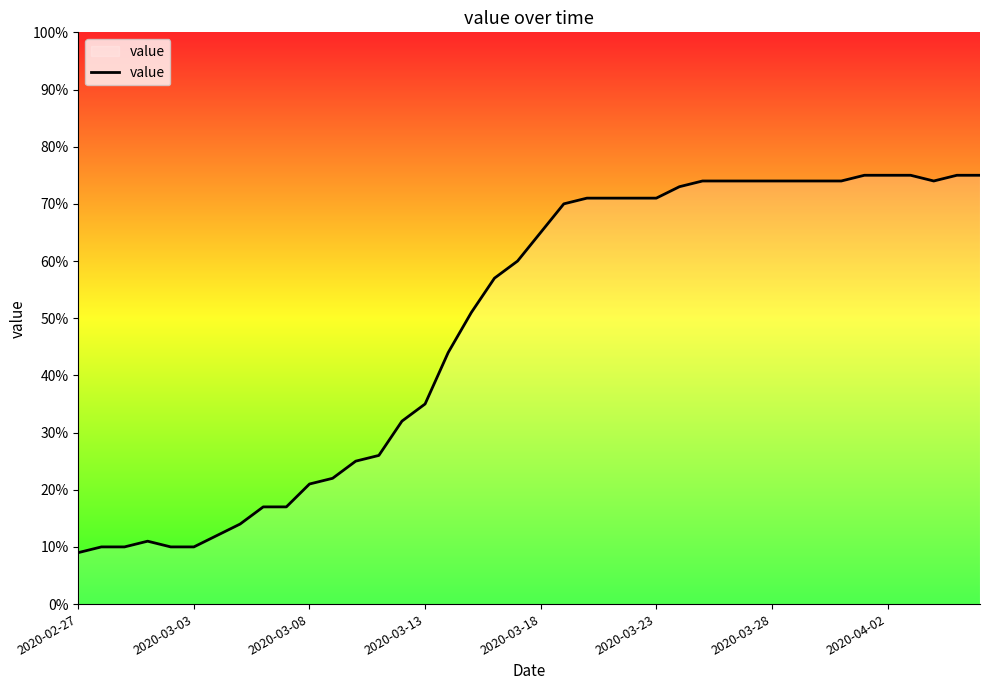

What is the average value?

49